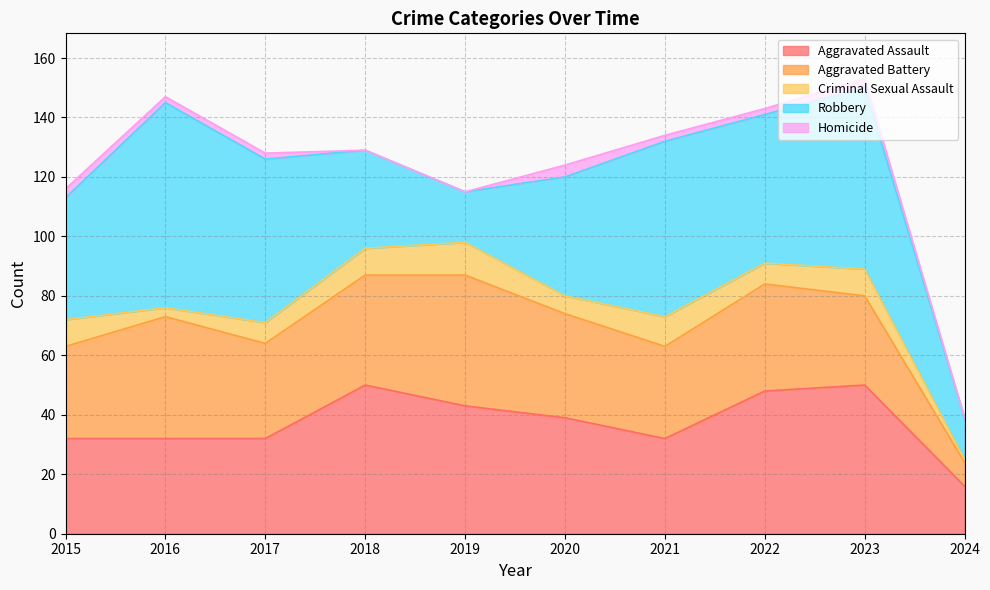

Reading left to right, list all the values displayed in this chart.

Aggravated Assault: 32	32	32	50	43	39	32	48	50	16
Aggravated Battery: 31	41	32	37	44	35	31	36	30	8
Criminal Sexual Assault: 9	3	7	9	11	6	10	7	9	1
Robbery: 41	69	55	33	17	40	59	50	61	14
Homicide: 3	2	2	0	0	4	2	2	3	0